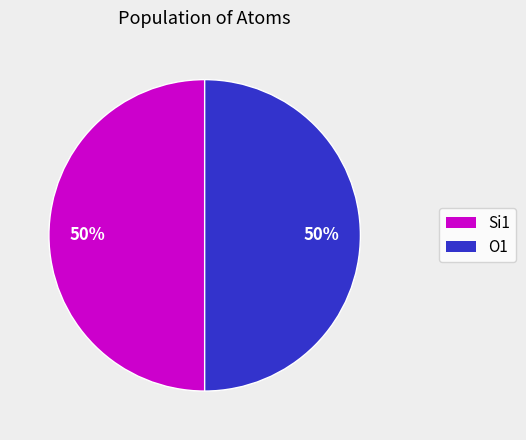

The Si1 slice represents 50% of the pie. True or false?

True